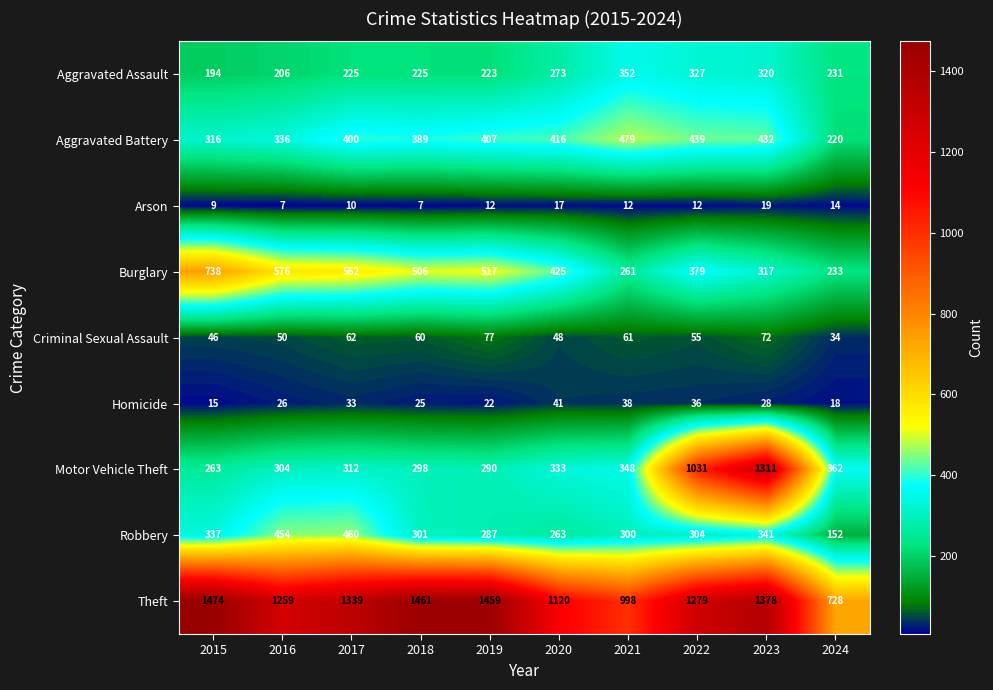

Which label corresponds to the largest value in the chart?

2015